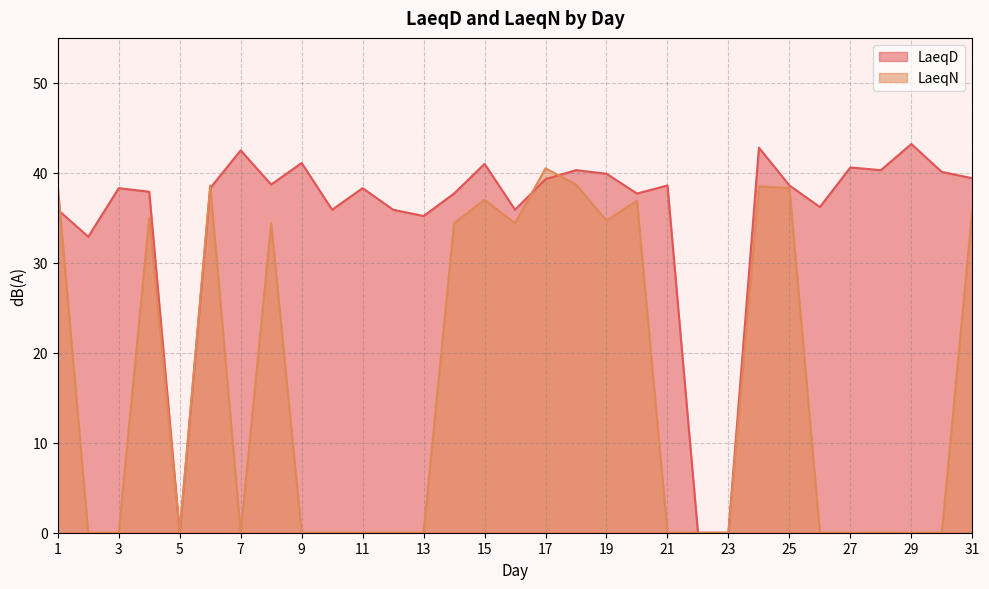

Count the number of data series in this chart.

2